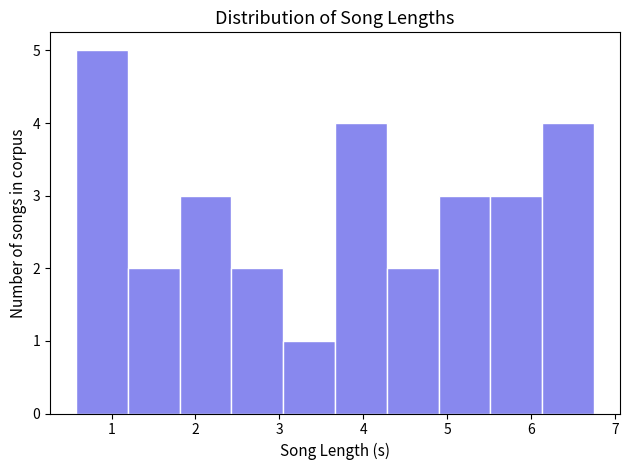

What is the height of the bar covering 3.7 to 4.3 on the x-axis? Neither the bar edges nor the heights are printed on the chart, so give them approximately, as read against the axes.

4